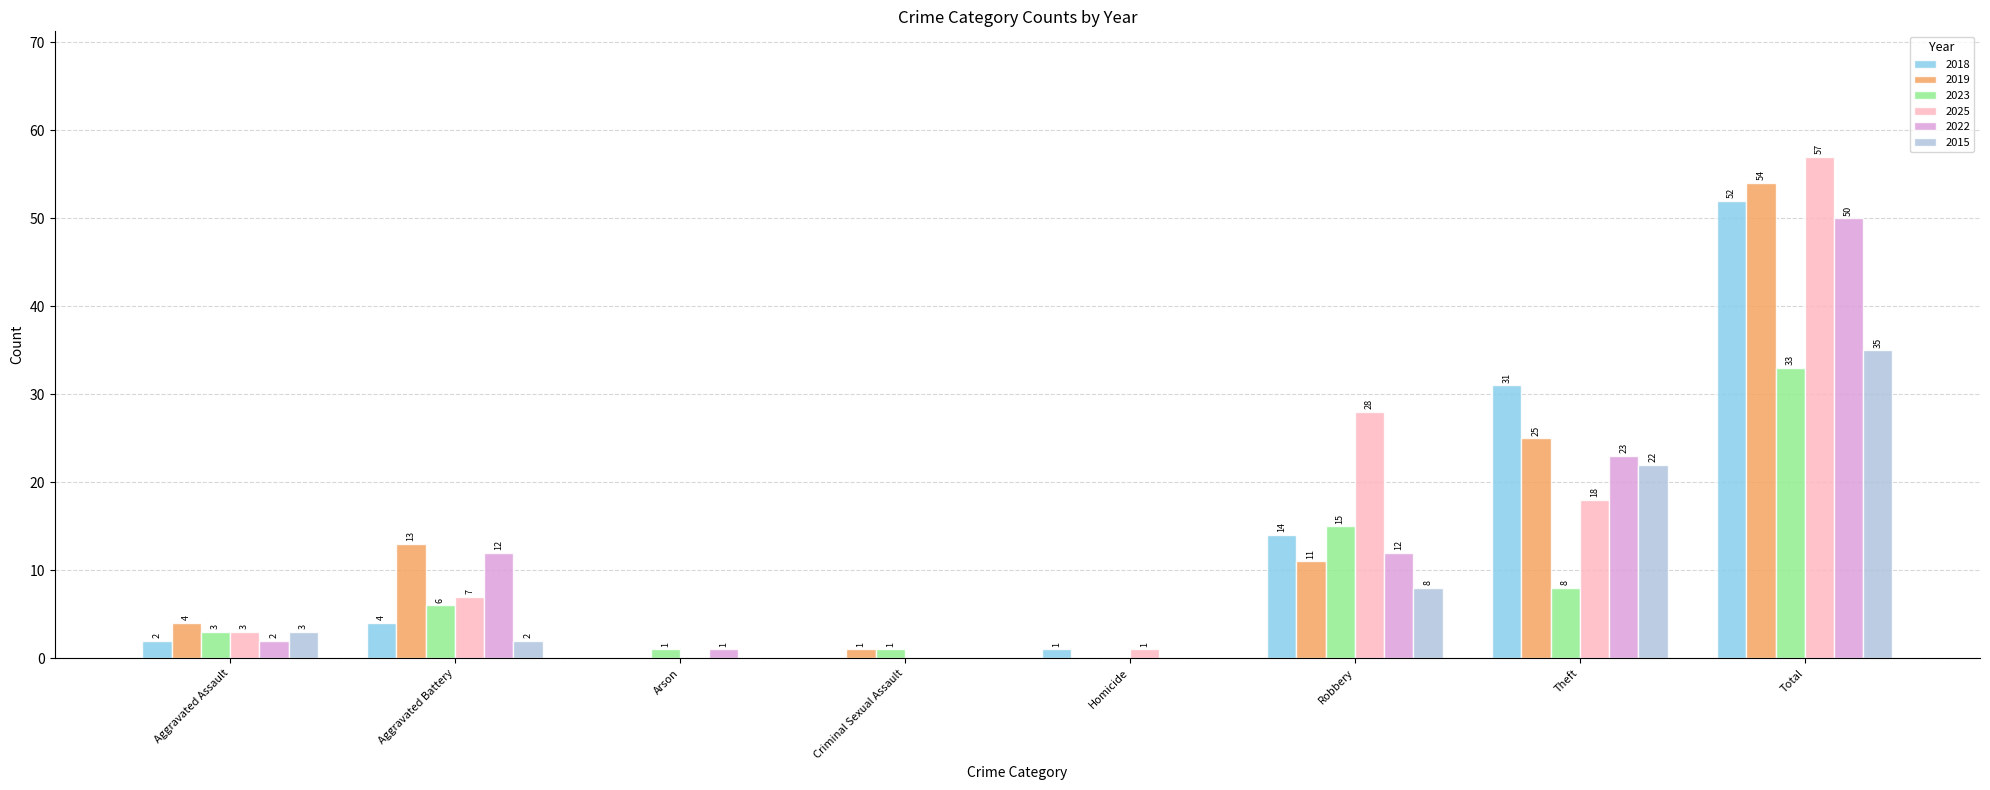

Count the number of categories in the chart.

8